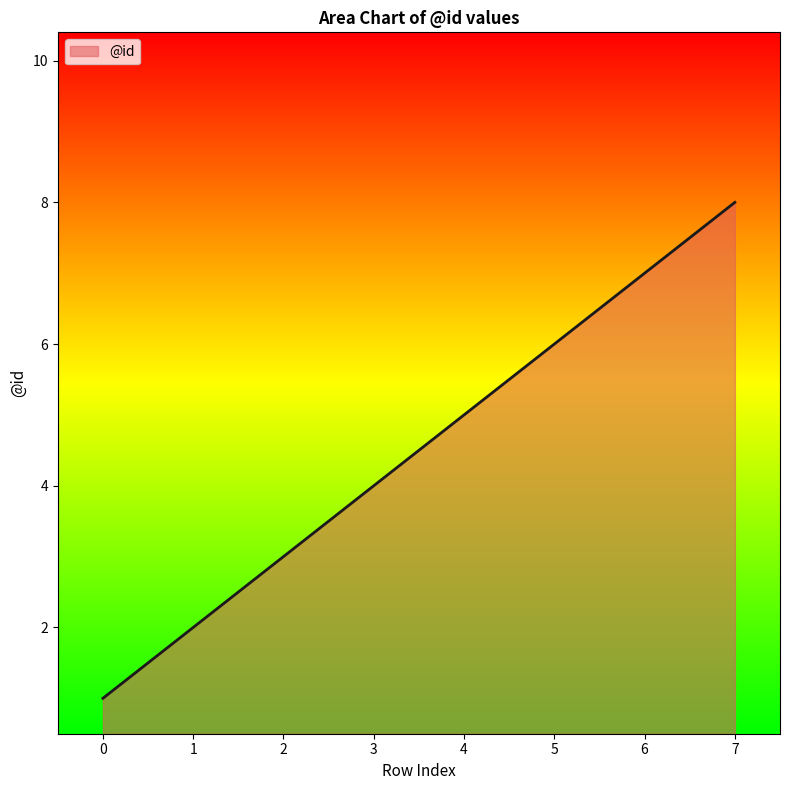

What is the ratio of the value at 4 to the value at 0?

5.0